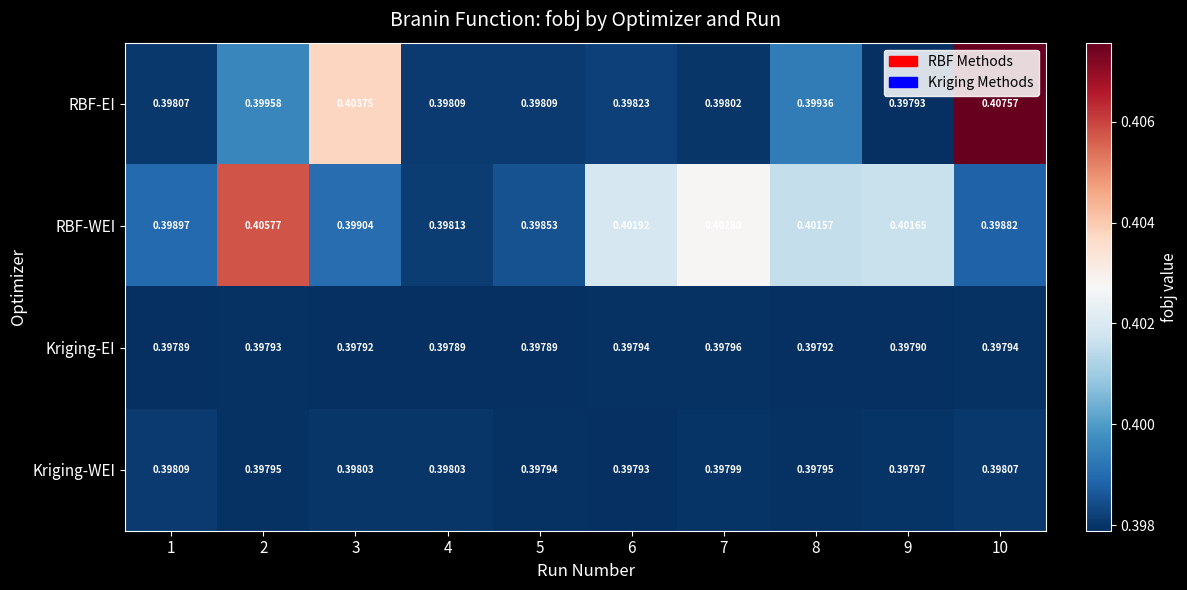

Is the value of Kriging-EI at 2 greater than the value of Kriging-WEI at 10?

No